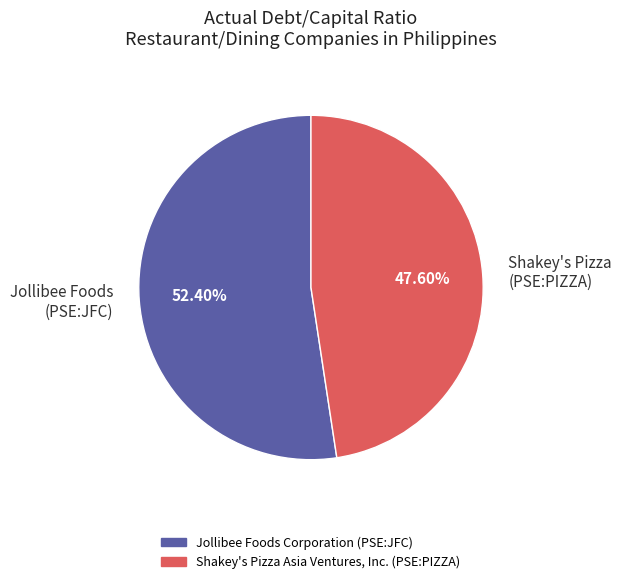

Which has a higher value, Jollibee Foods (PSE:JFC) or Shakey's Pizza (PSE:PIZZA)?

Jollibee Foods (PSE:JFC)